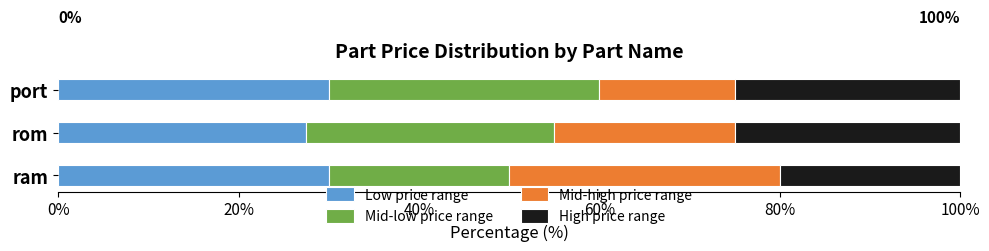

What is the total value across all series at rom?

100.0